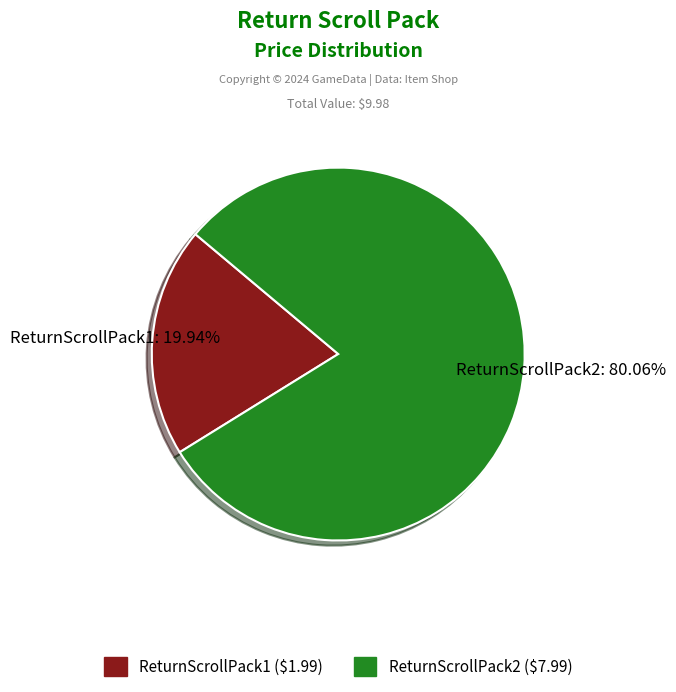

Combined, do ReturnScrollPack1 and ReturnScrollPack2 account for over 50%?

Yes